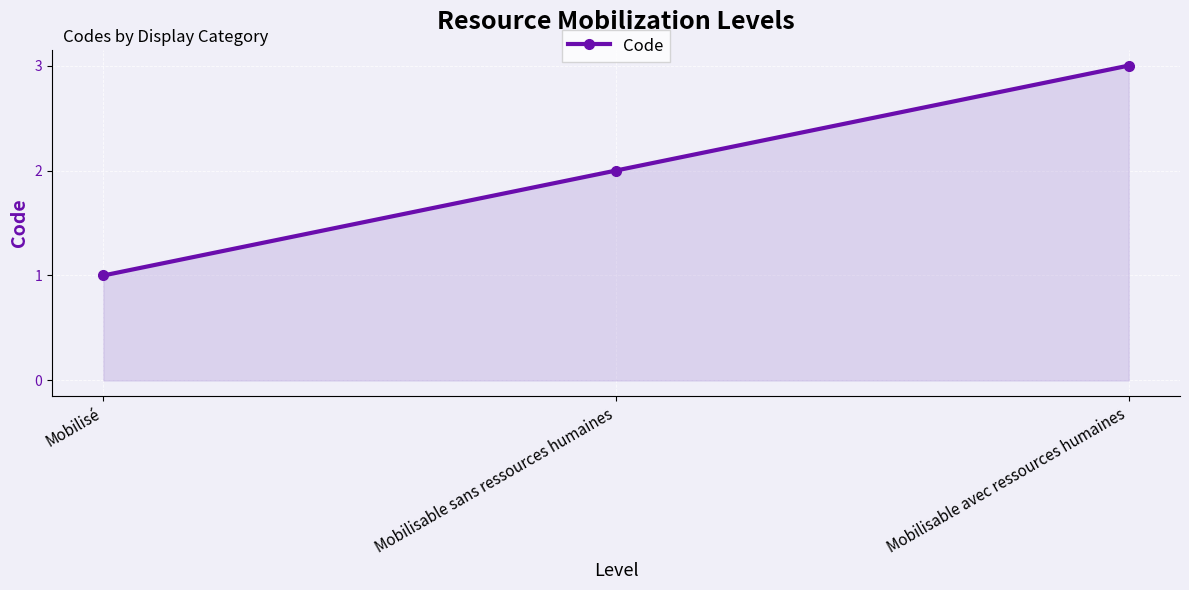

What is the approximate value at Mobilisable avec ressources humaines?

3